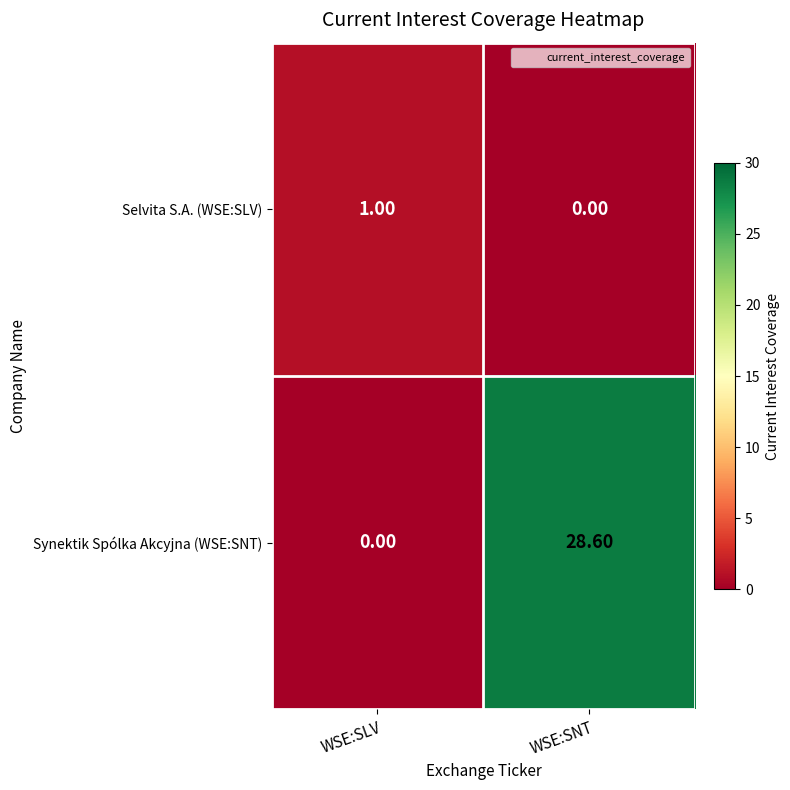

List the series in order of their peak value, lowest first.

Selvita S.A. (WSE:SLV), Synektik Spólka Akcyjna (WSE:SNT)